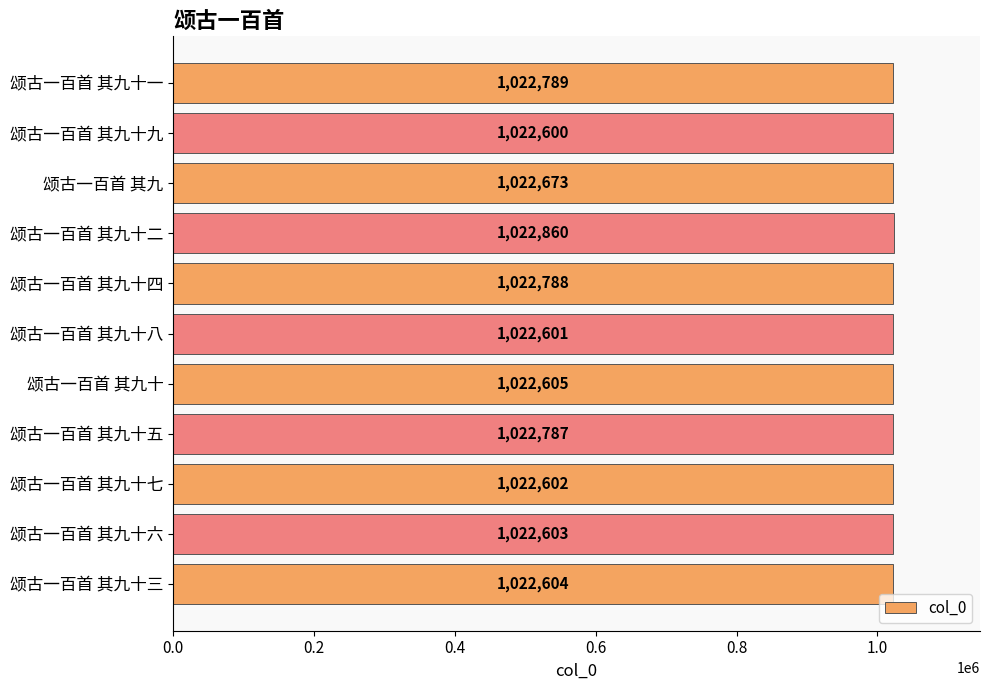

Between 颂古一百首 其九十八 and 颂古一百首 其九十七, which is larger?

颂古一百首 其九十七